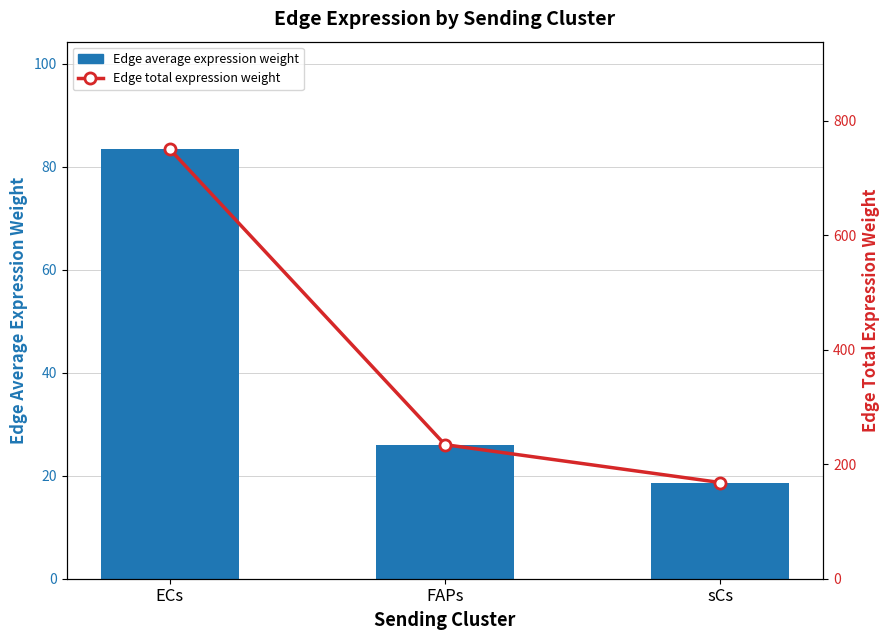

At which category is the sum across all series the highest?

ECs